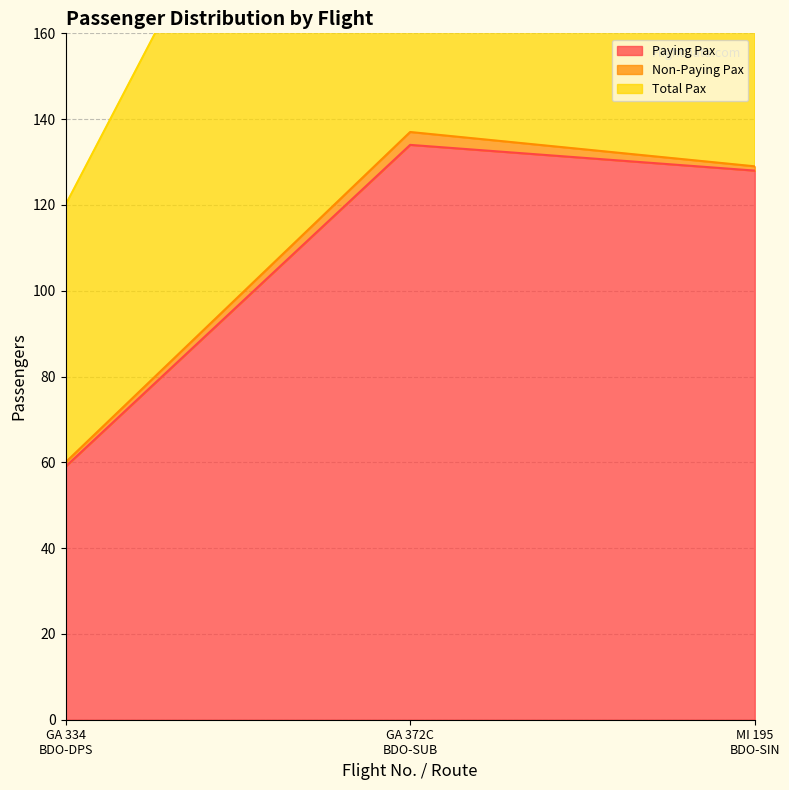

What is the maximum value for Paying Pax?

134